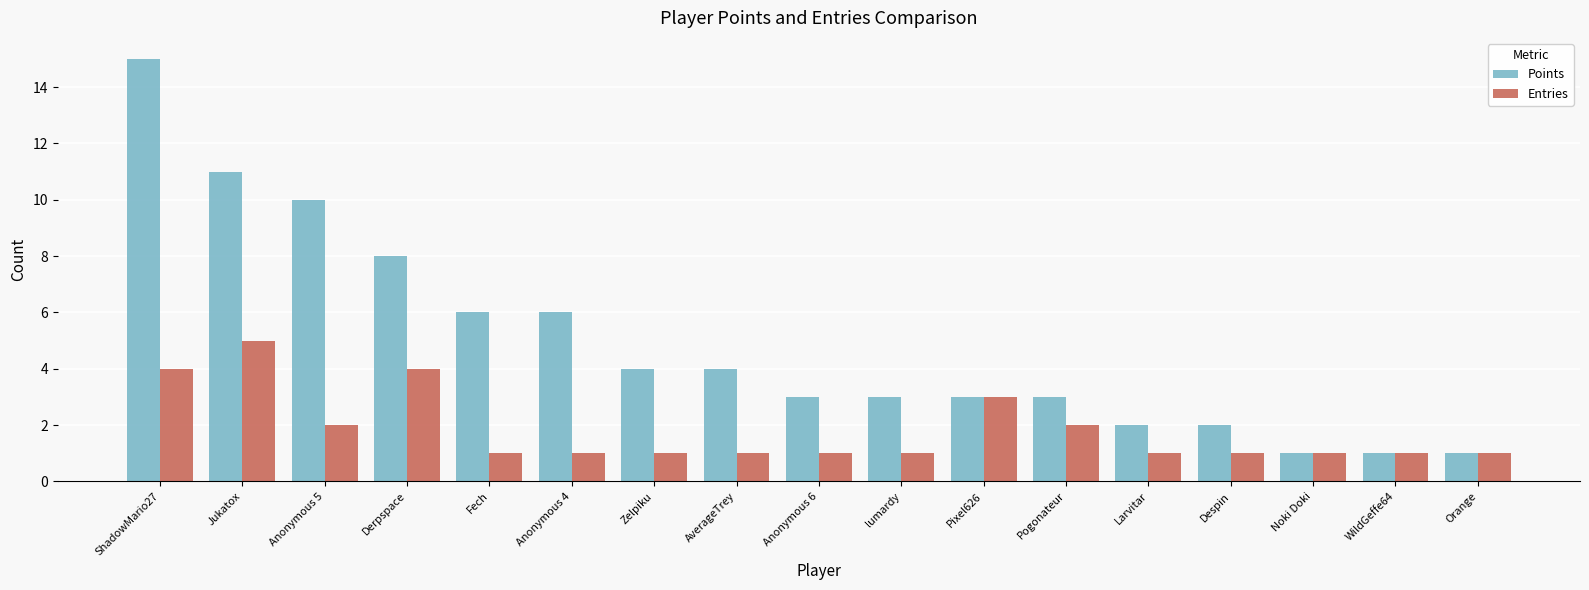

How many bars are there in total?

34